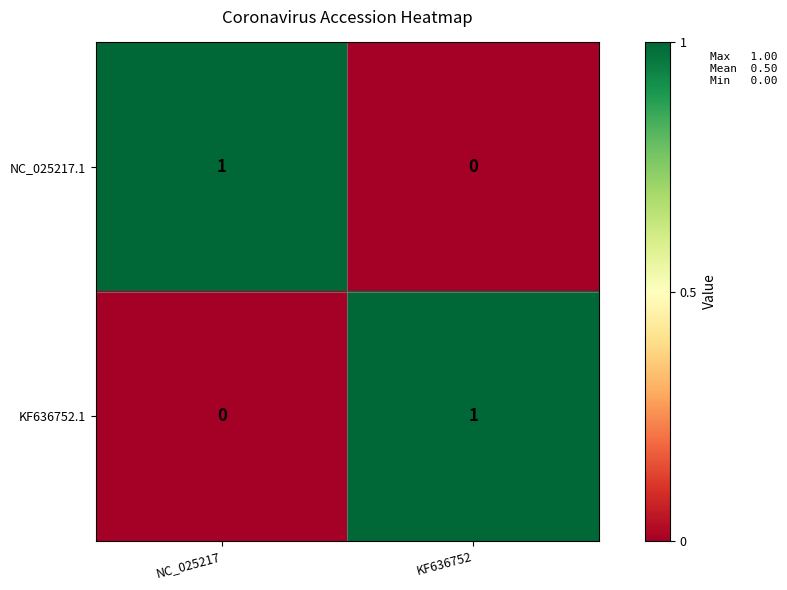

Is the value of NC_025217.1 at KF636752 greater than the value of KF636752.1 at KF636752?

No